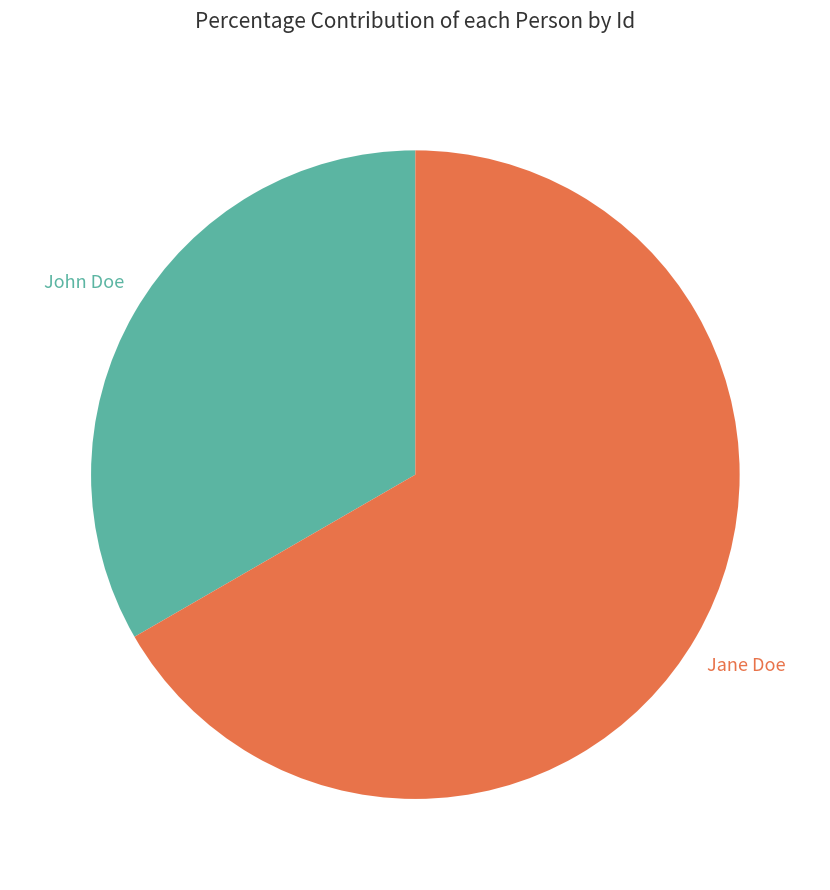

What percentage is the Jane Doe slice, to the nearest percent?

67%